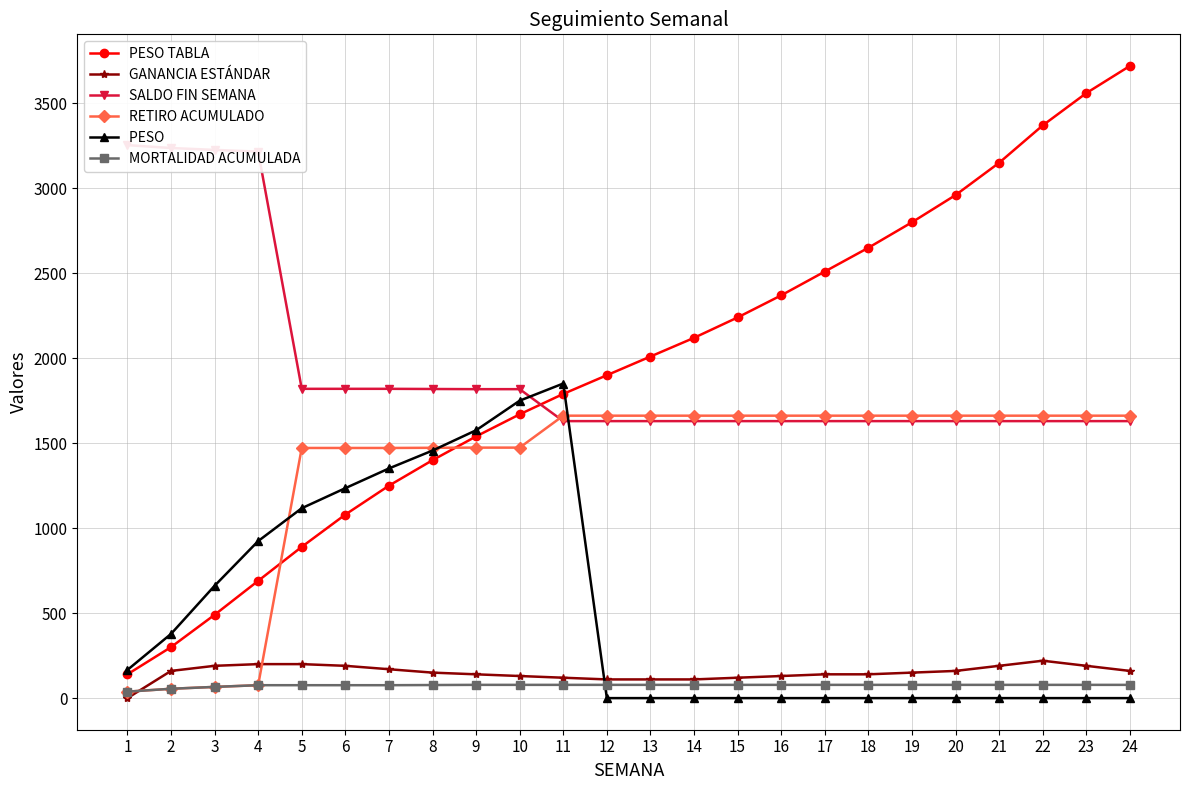

Is the value of RETIRO ACUMULADO at 20 greater than the value of SALDO FIN SEMANA at 22?

Yes